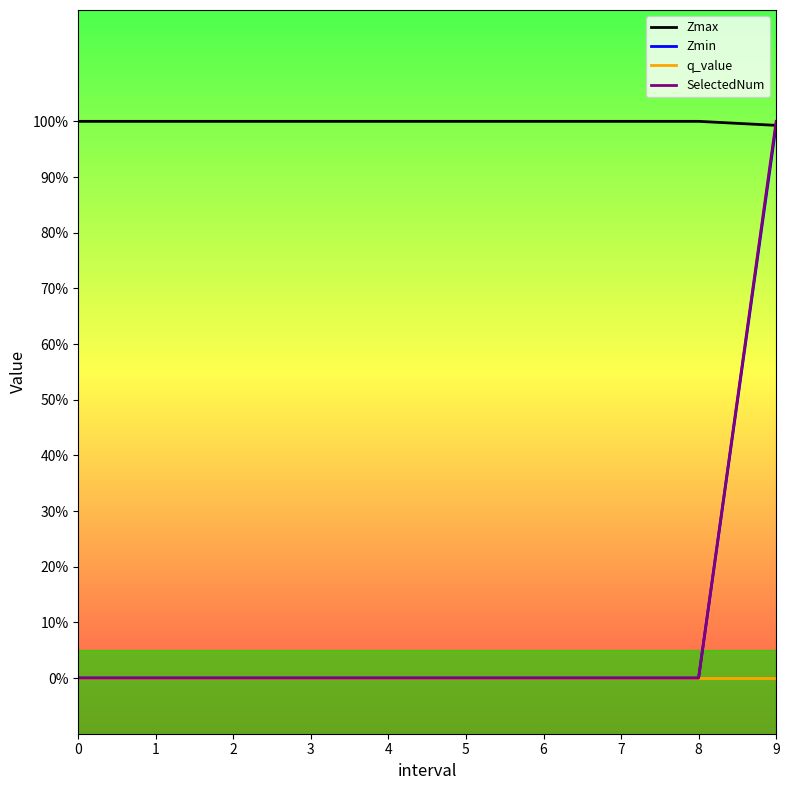

What are all the series names shown in the legend?

Zmax, Zmin, q_value, SelectedNum